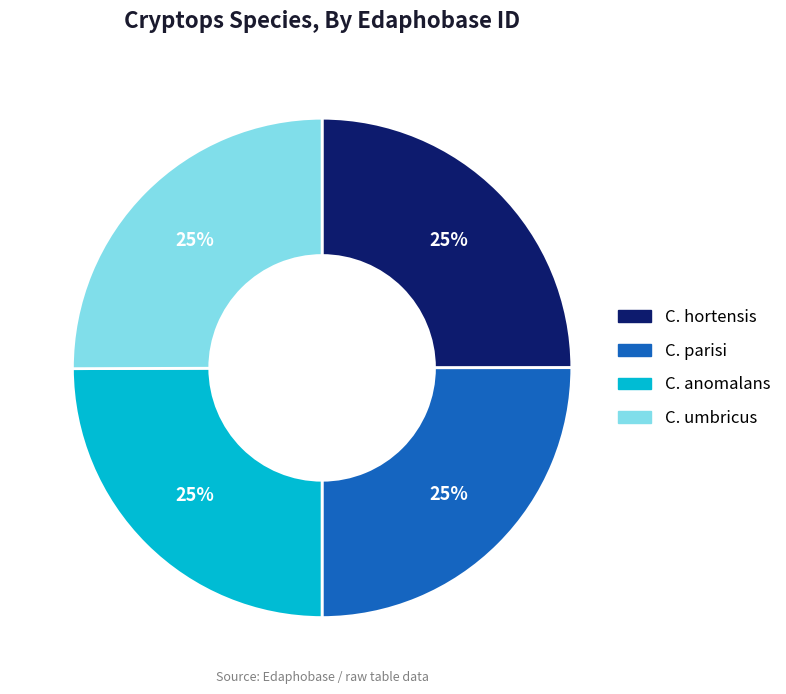

Does any single category account for the majority?

No